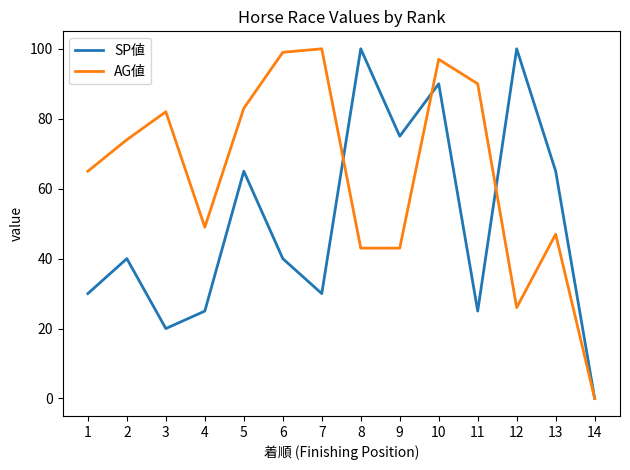

Which category has the lowest value across all series?

14